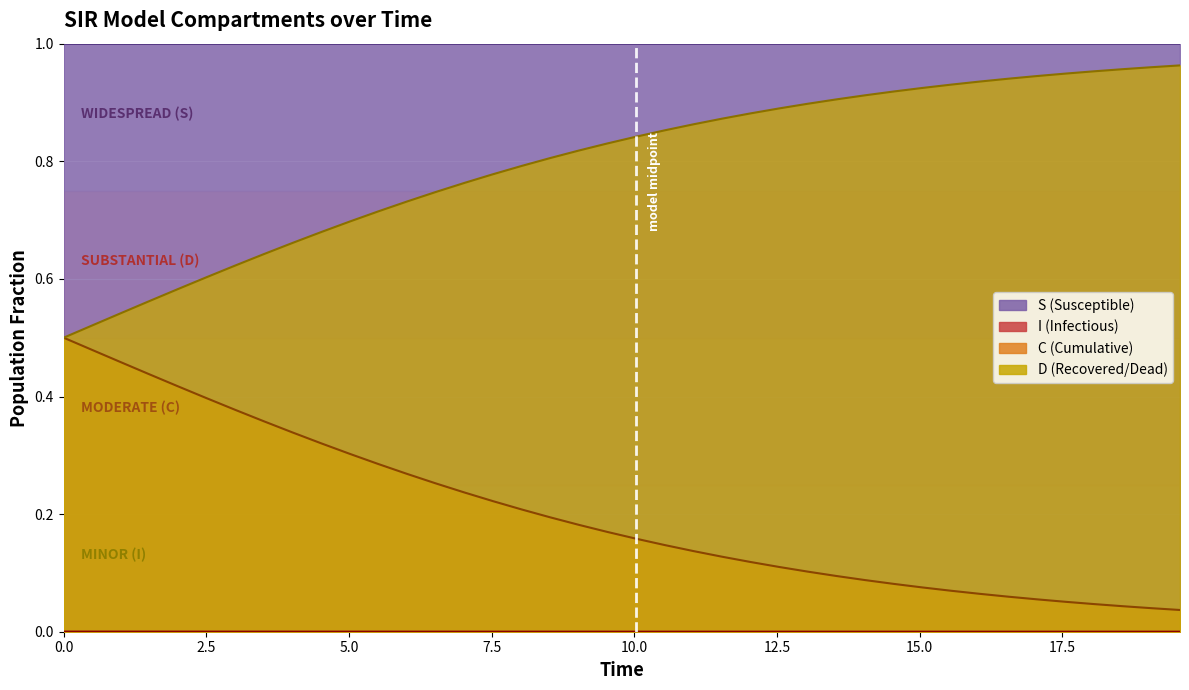

Which series has the largest total across all categories?

S